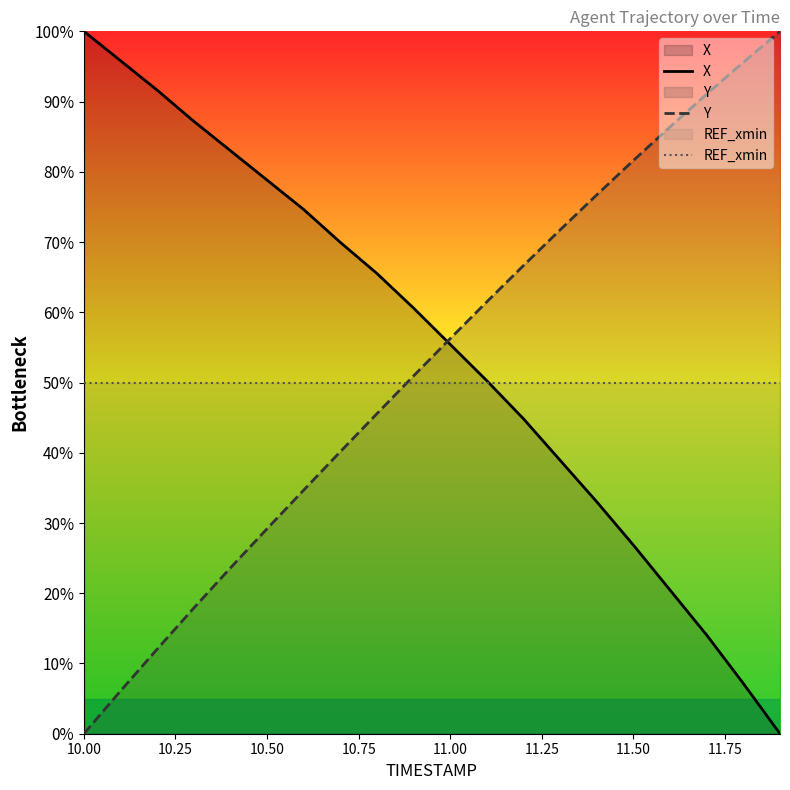

What is the greatest value displayed?

100.0